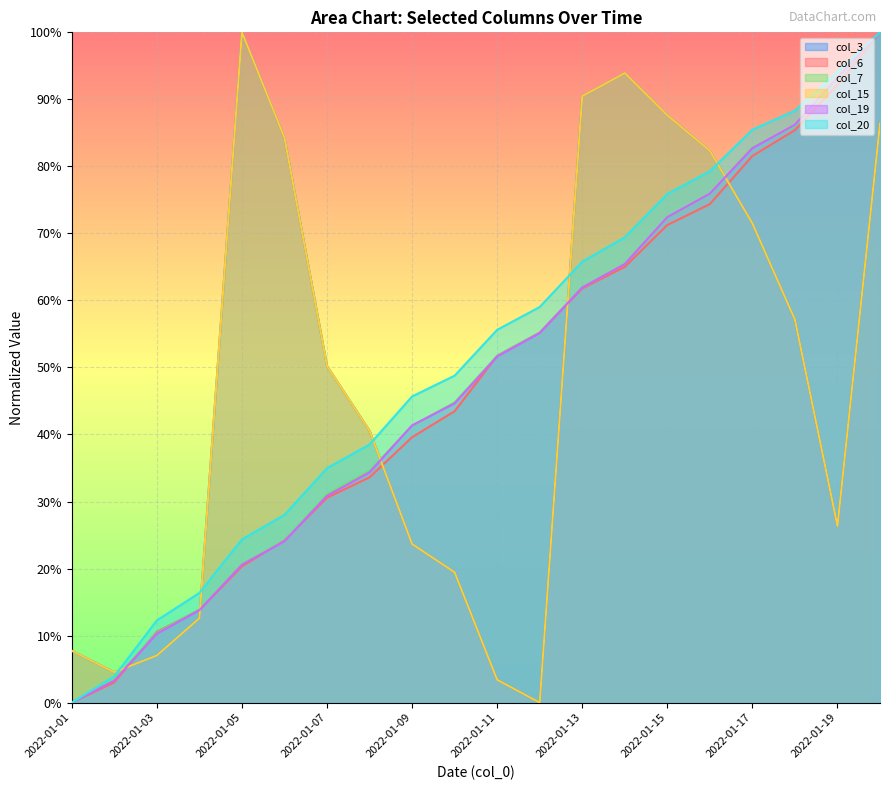

True or false: col_19 has more than 1 points higher than both neighbors.

False